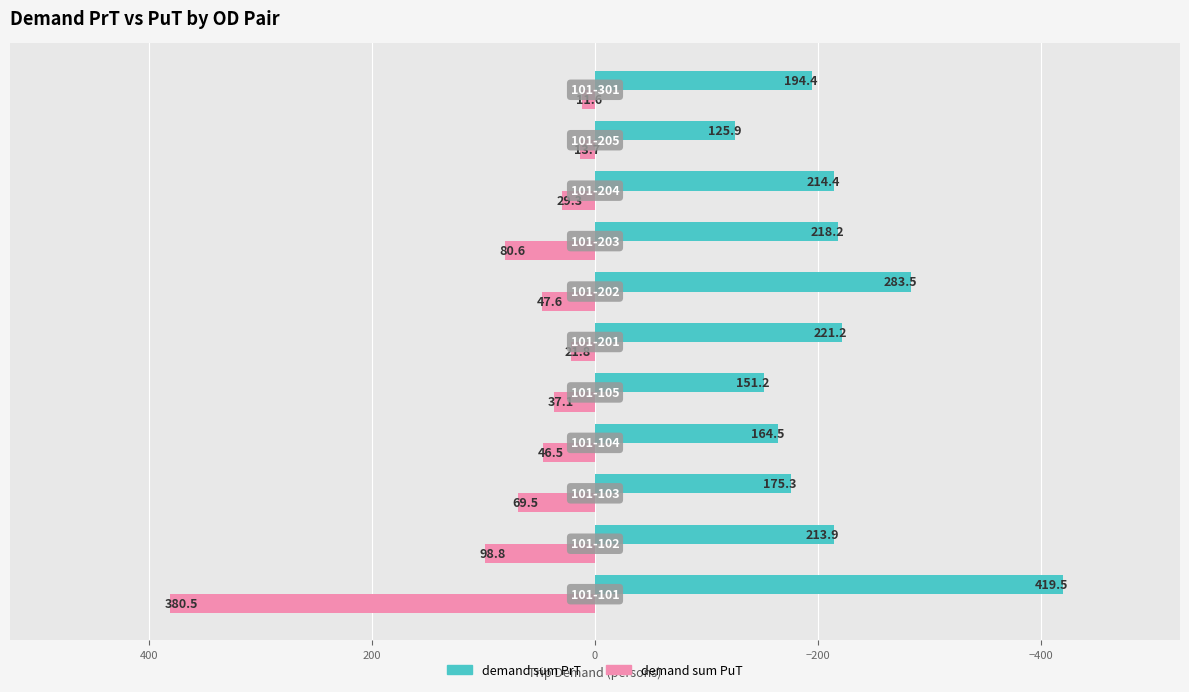

Rank the series by their average value, from highest to lowest.

demand sum PuT, demand sum PrT